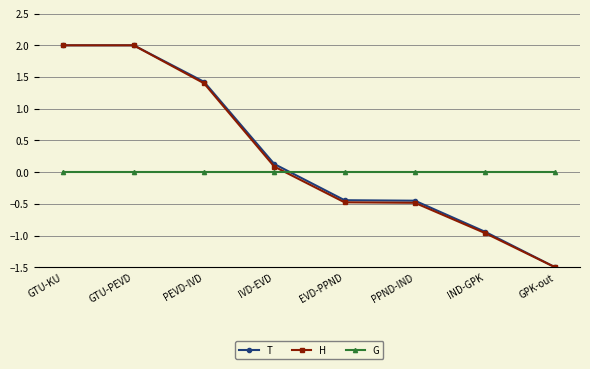

Which series ends up on top after the final intersection of G and H?

G